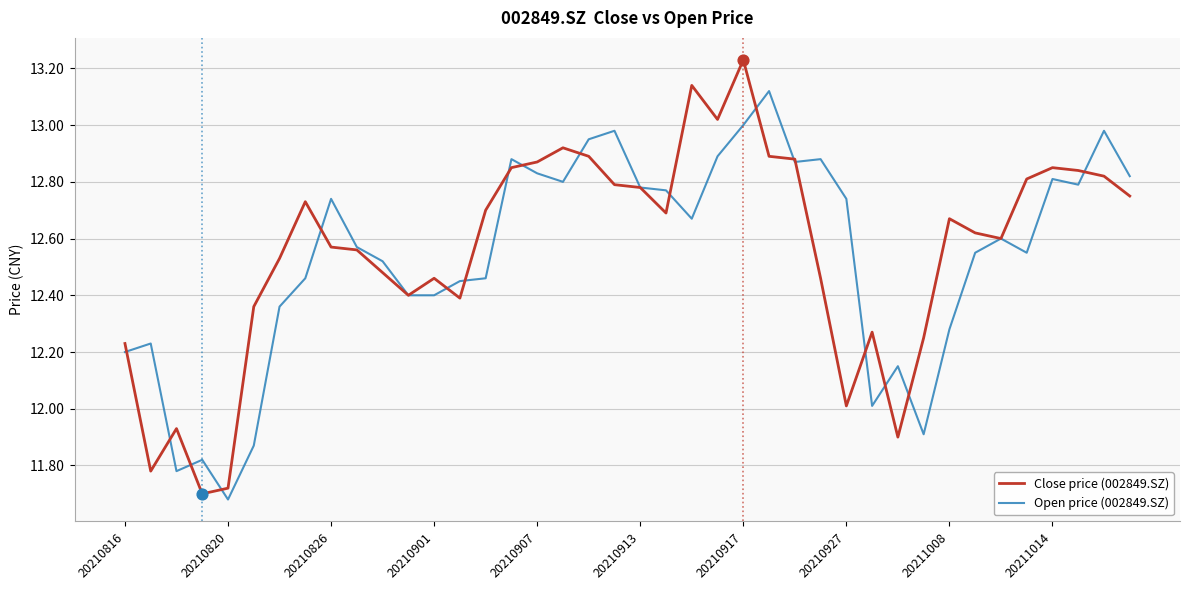

Which series has the widest spread of values?

Close price (002849.SZ)